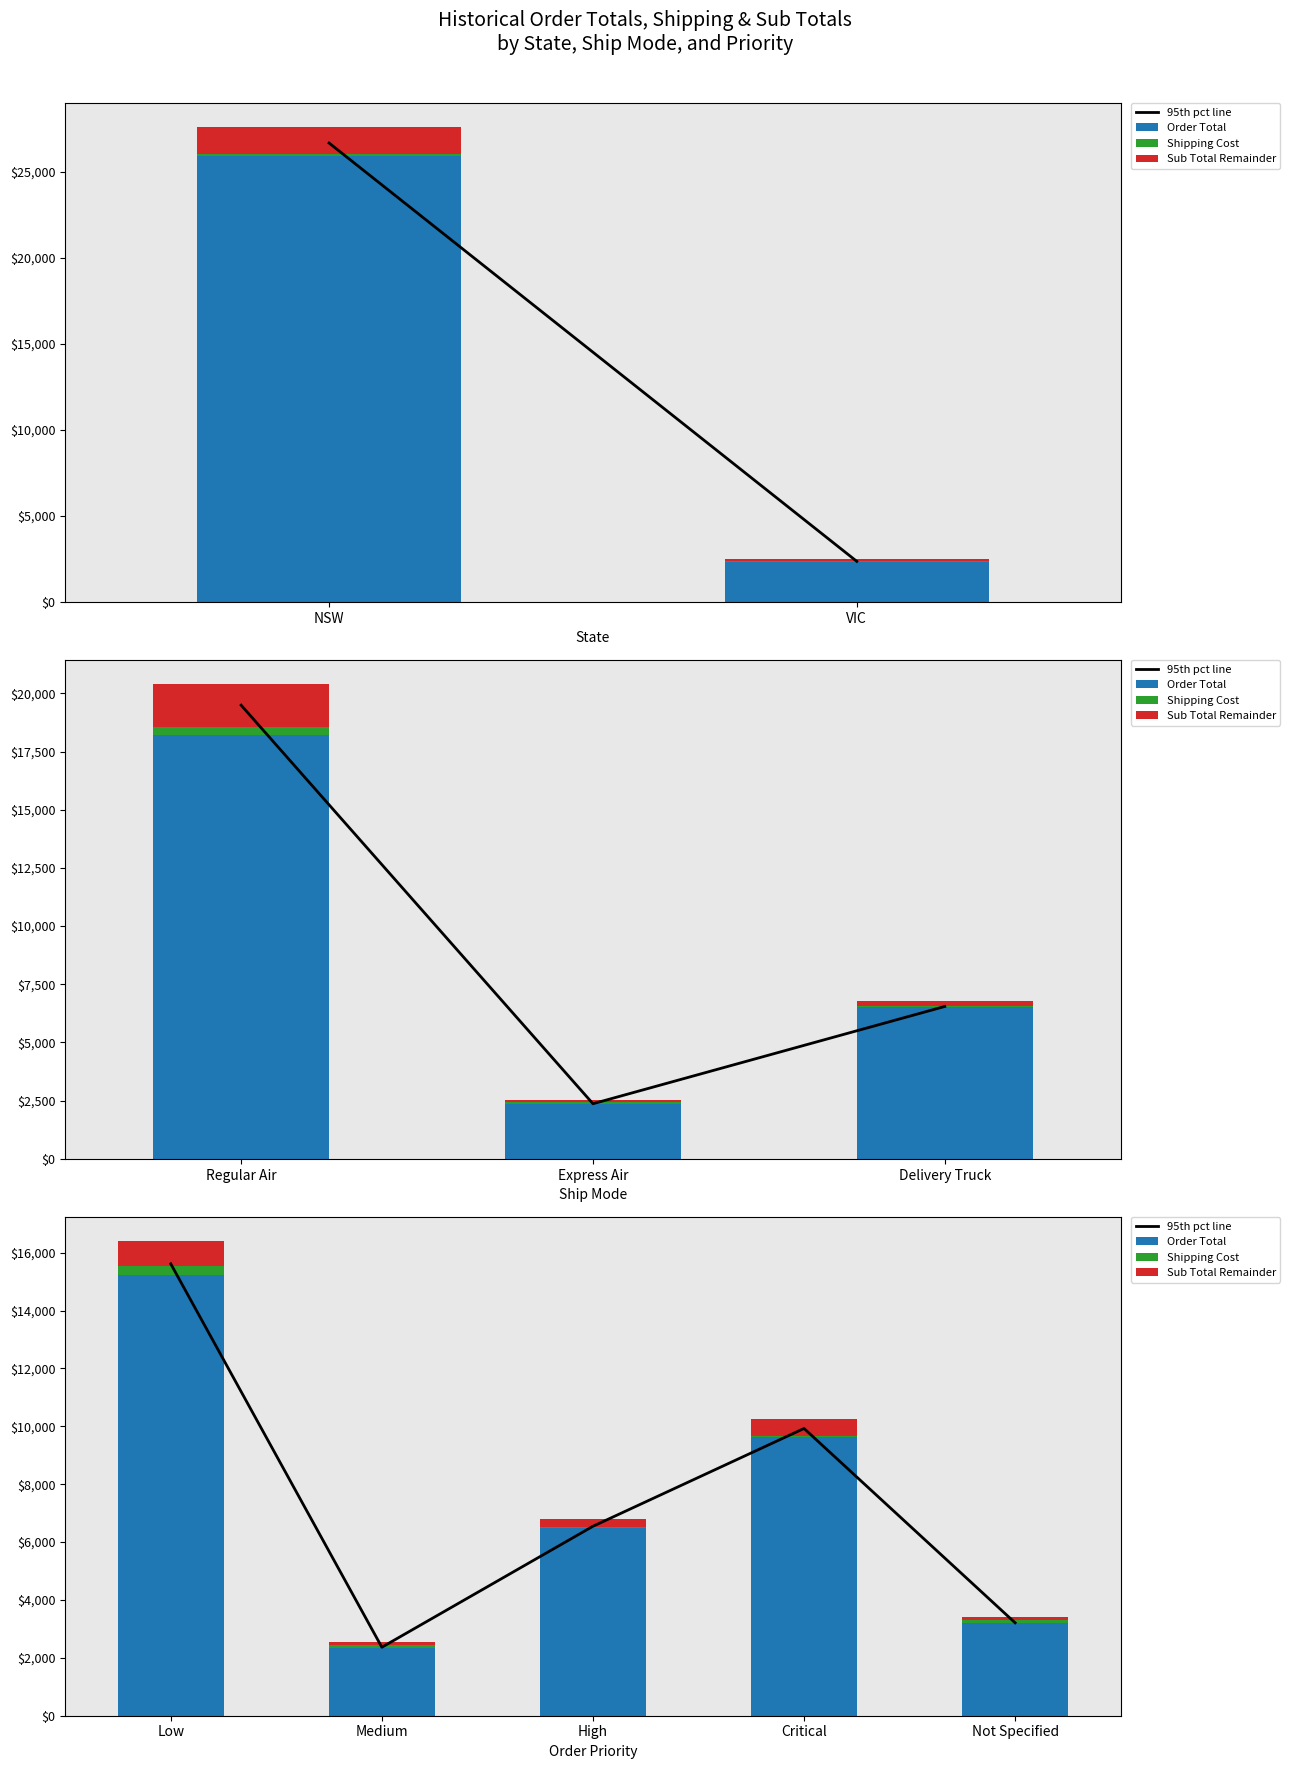

True or false: Shipping Cost has a value of 59.8 at Medium.

False